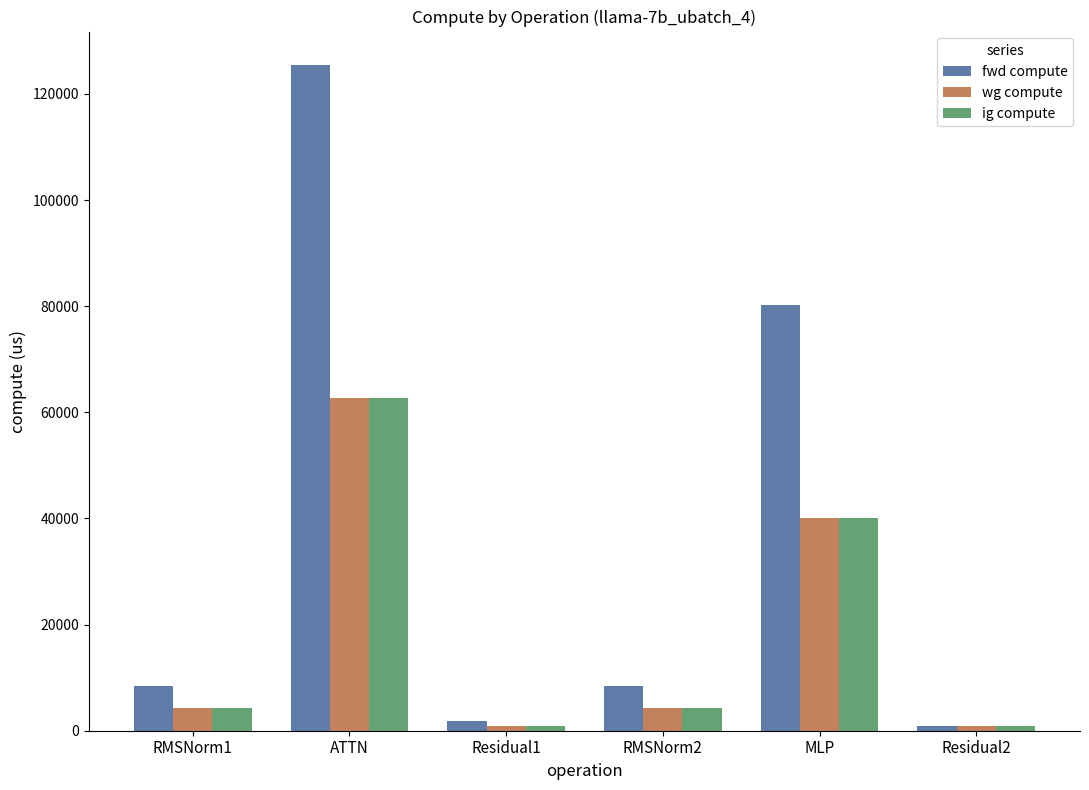

What is the label of the 5th bar from the right?

ATTN